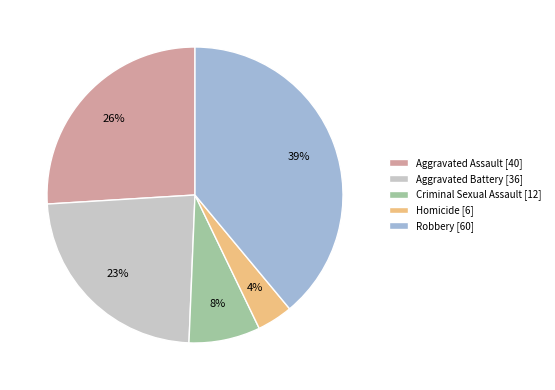

Is there any slice that represents more than half of the pie?

No